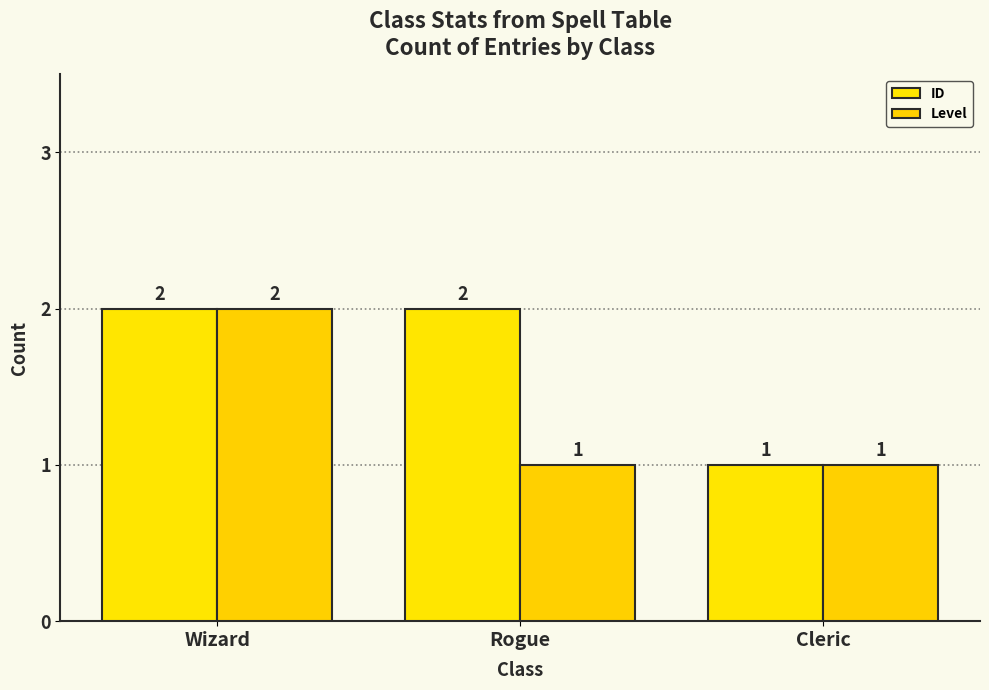

At which category is the sum across all series the highest?

Wizard